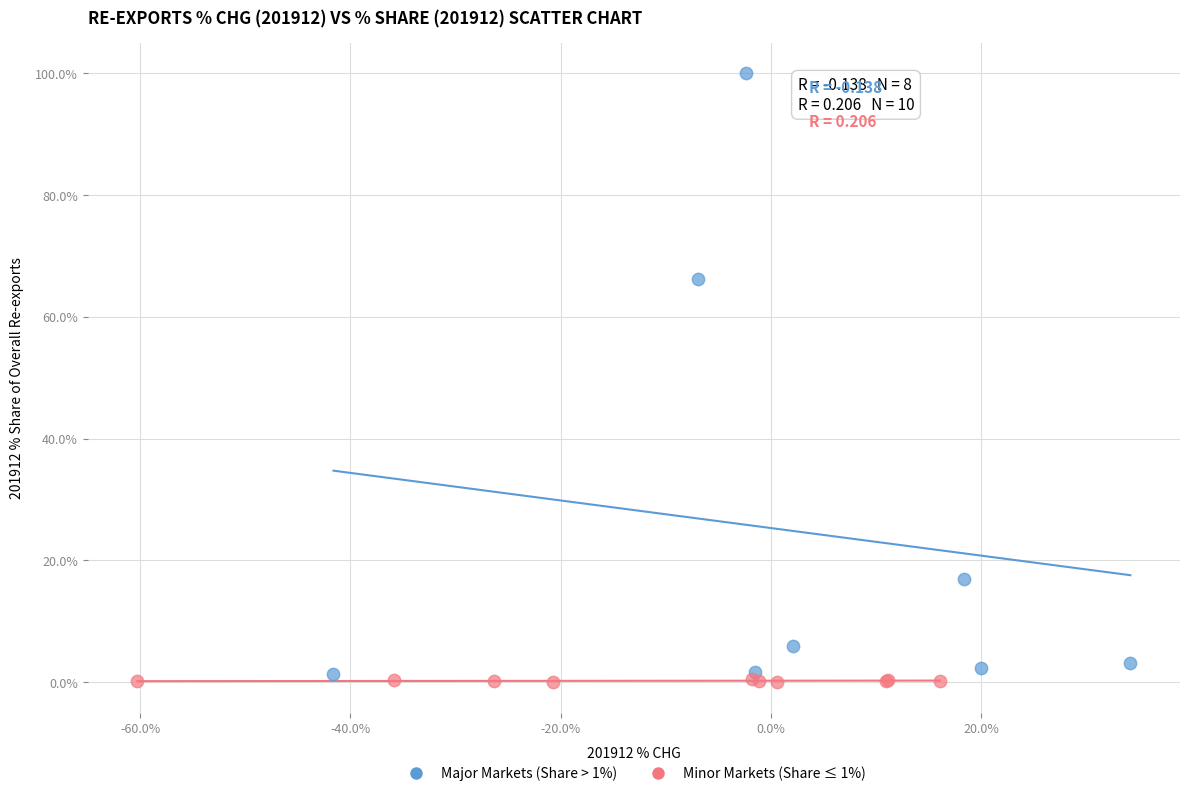

Which series contains the highest Y value?

Major Markets (Share > 1%)